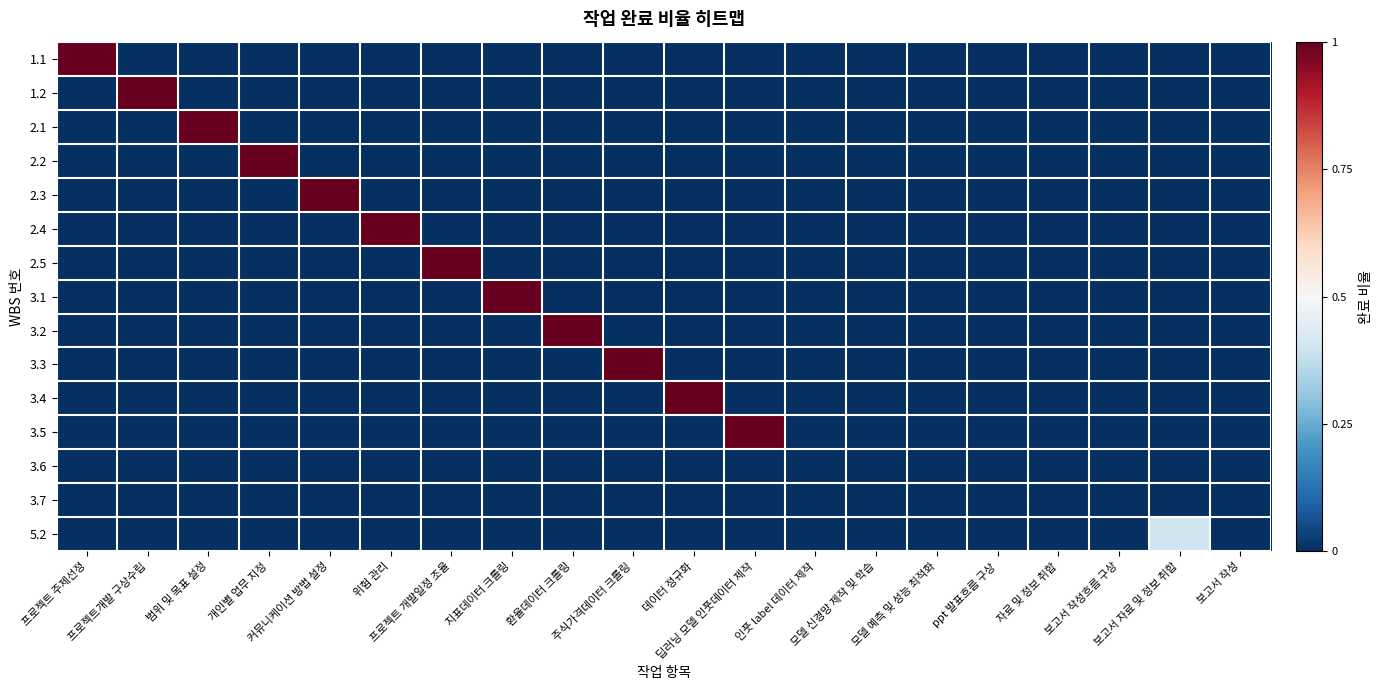

Rank the series at 모델 예측 및 성능 최적화 from highest to lowest value.

1.1, 1.2, 2.1, 2.2, 2.3, 2.4, 2.5, 3.1, 3.2, 3.3, 3.4, 3.5, 3.6, 3.7, 5.2